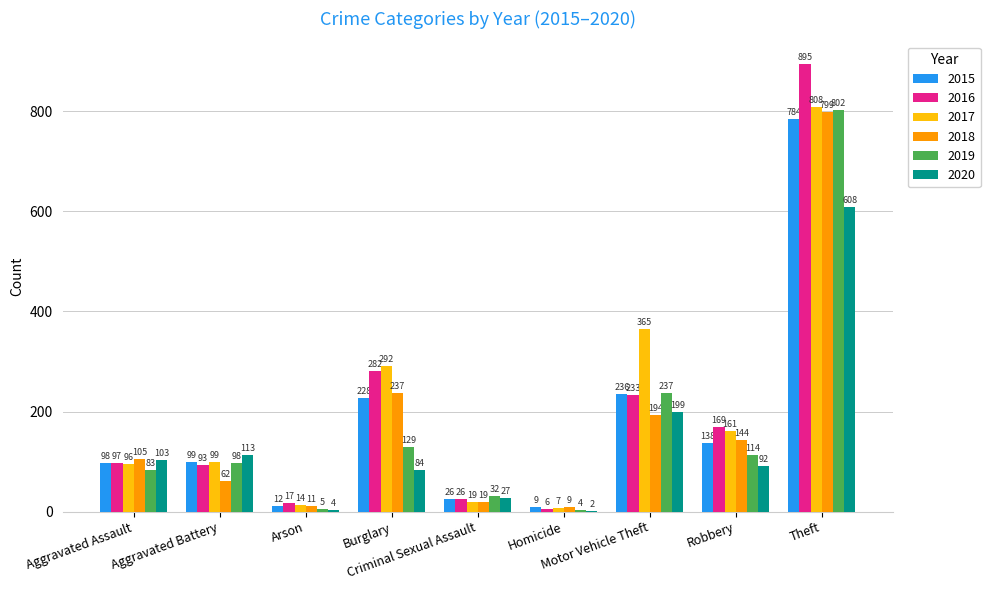

What is the greatest value displayed?

895